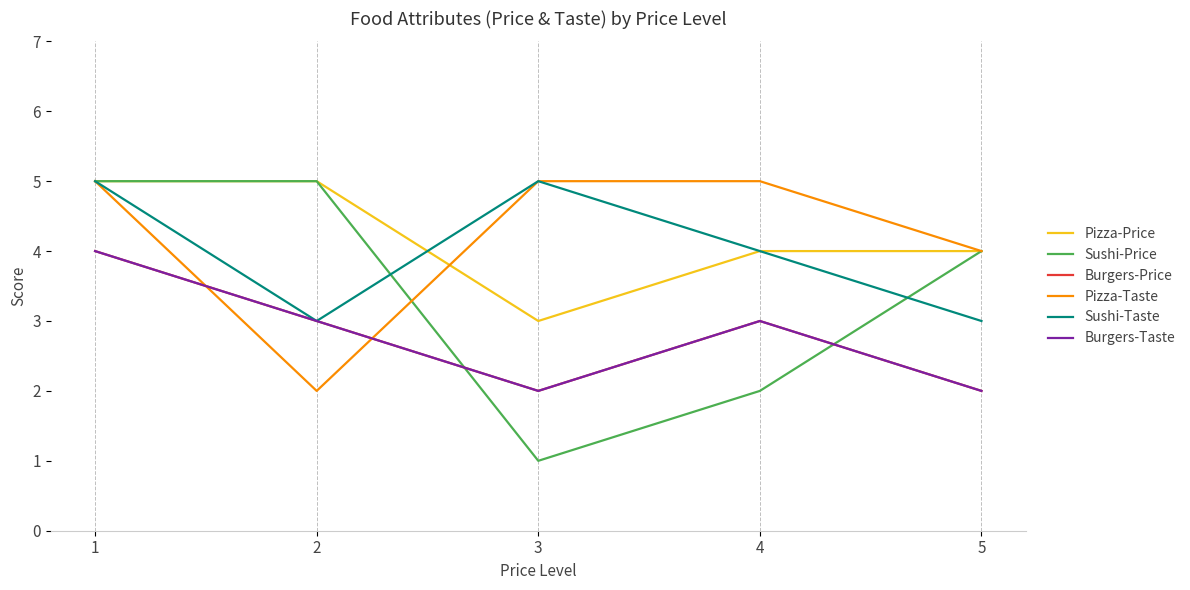

Rank the series at 3 from lowest to highest value.

Sushi-Price, Burgers-Price, Burgers-Taste, Pizza-Price, Pizza-Taste, Sushi-Taste